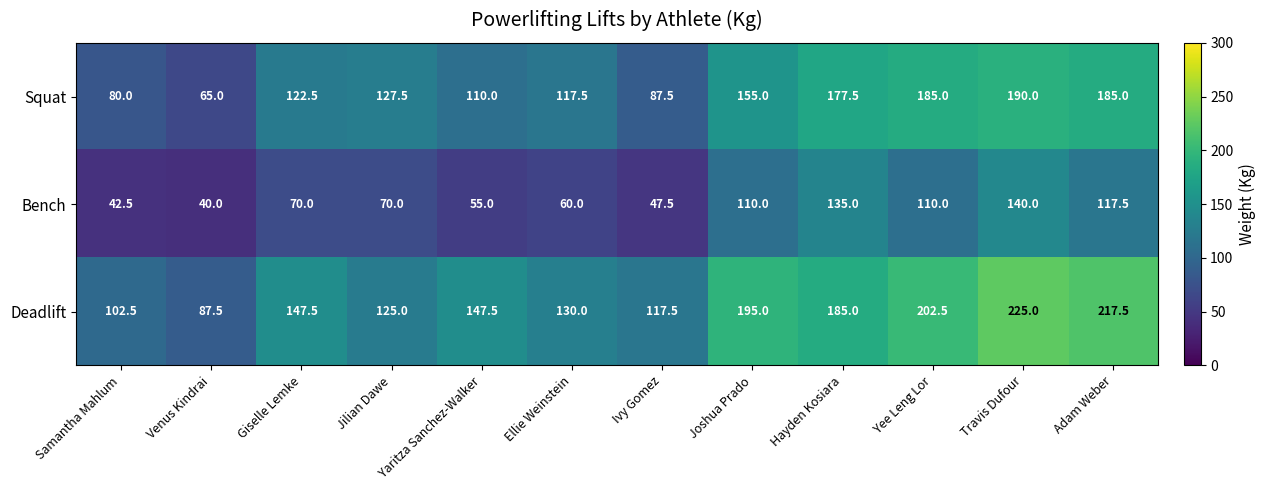

What is the minimum value shown in the chart?

40.0